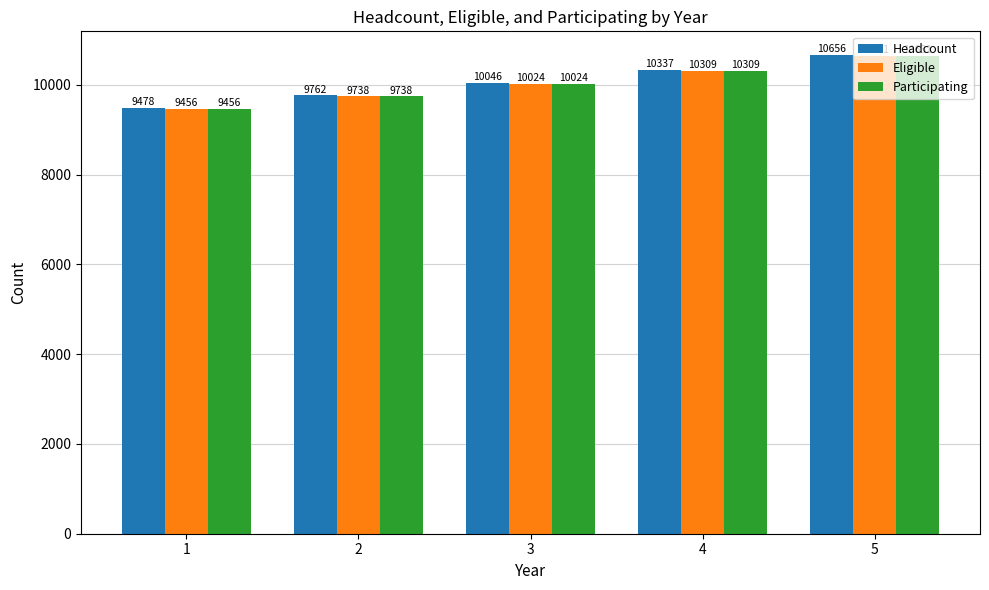

What are all the series names shown in the legend?

Headcount, Eligible, Participating